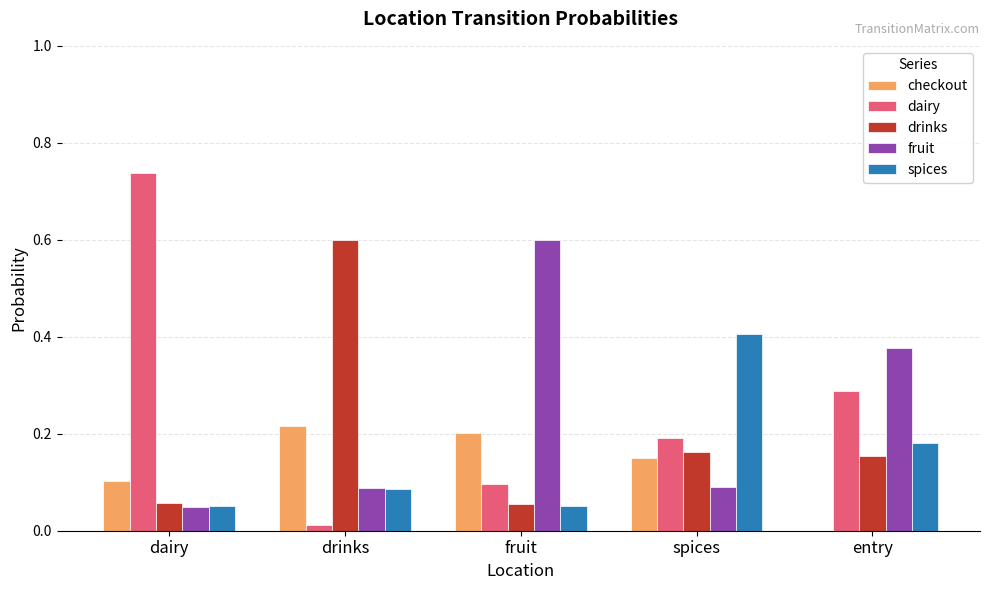

What is the total value across all series at entry?

1.0